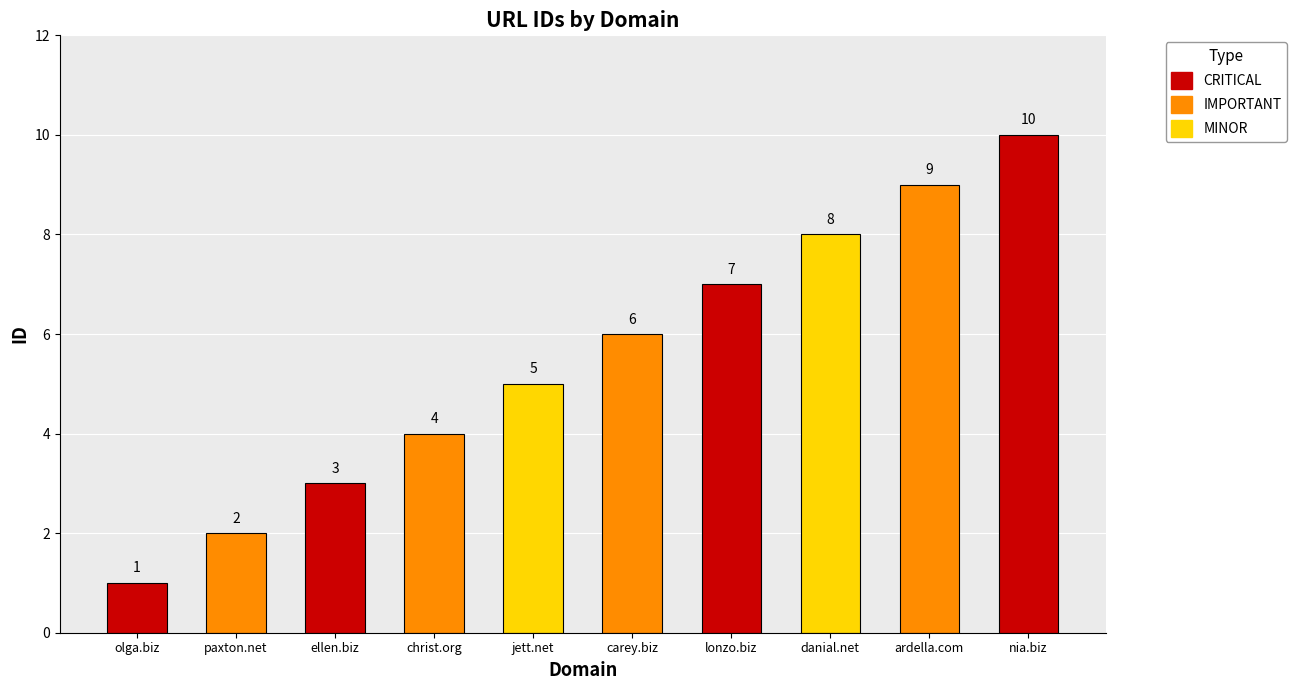

Reading left to right, extract all data points from this chart.

olga.biz=1	paxton.net=2	ellen.biz=3	christ.org=4	jett.net=5	carey.biz=6	lonzo.biz=7	danial.net=8	ardella.com=9	nia.biz=10